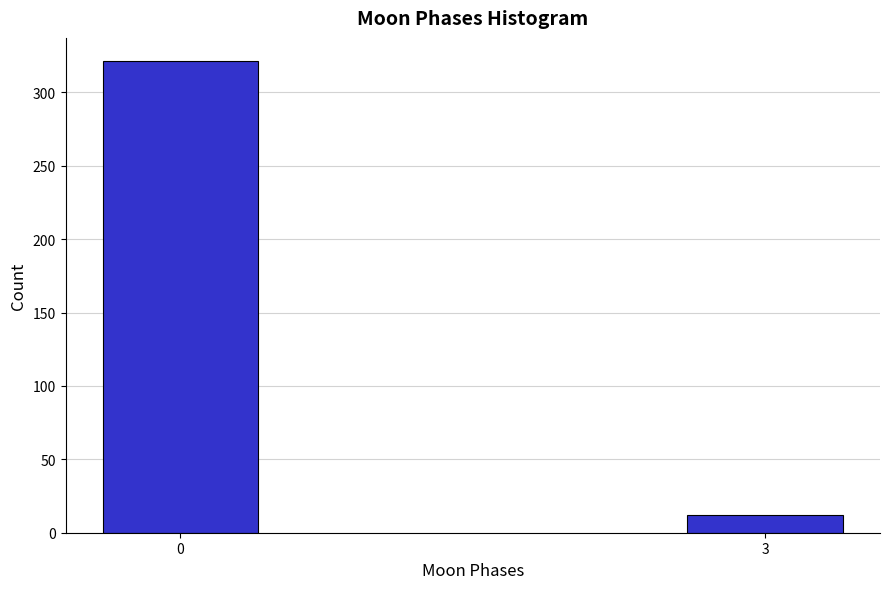

Reading left to right, transcribe all the data shown in this chart.

0=321	3=12